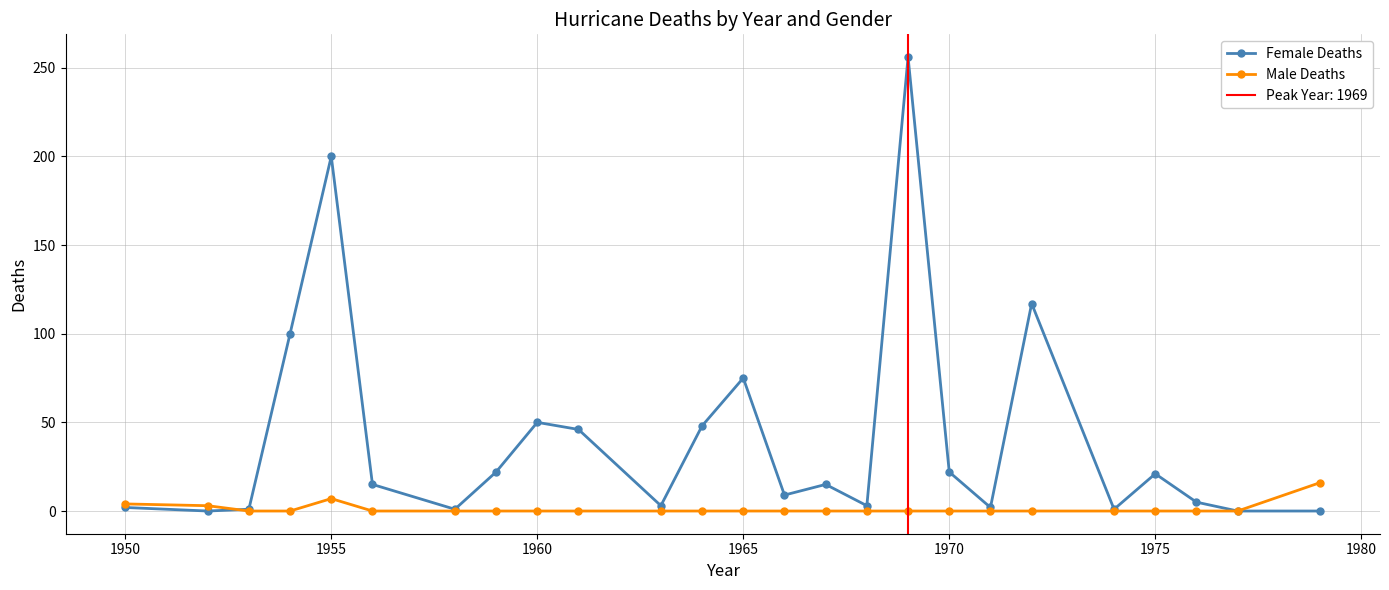

How many lines are shown in the chart?

2